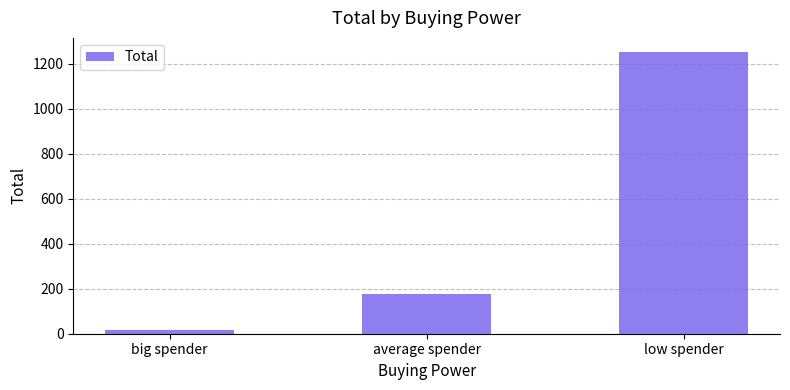

Is it true that the value at low spender is 1253?

True